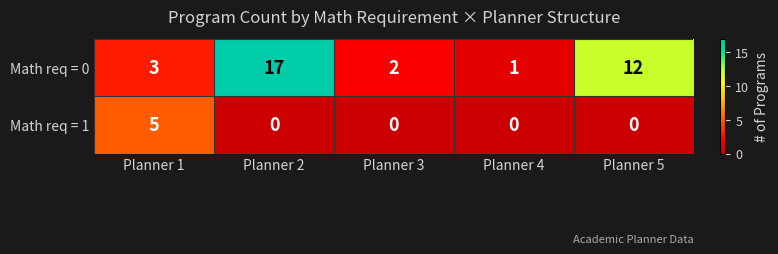

True or false: Math req = 0 has a value of 28 at Planner 2.

False